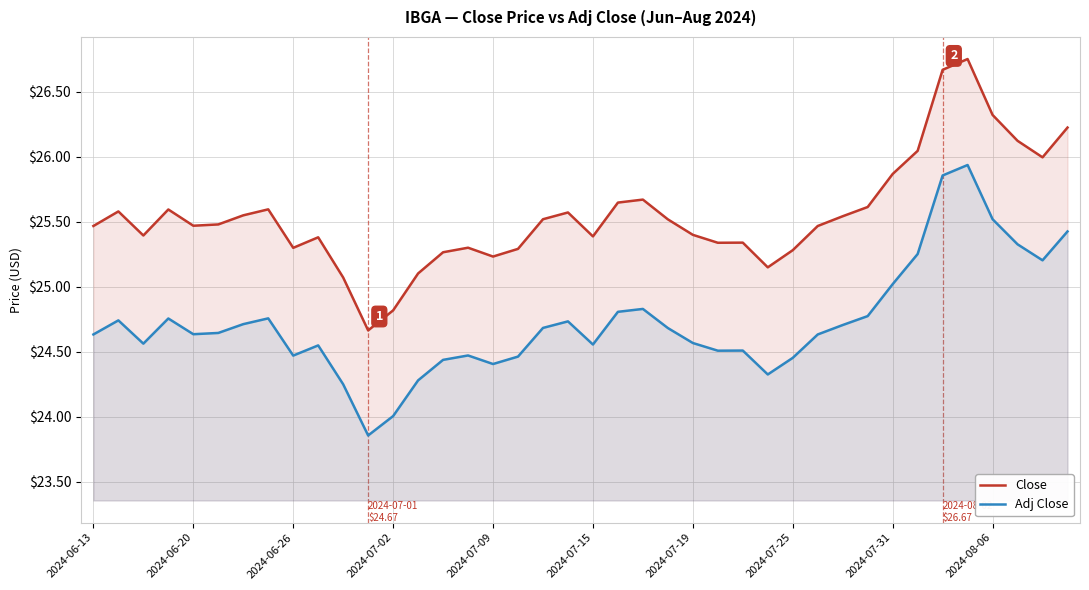

What is the lowest value of the Adj Close series?

23.9